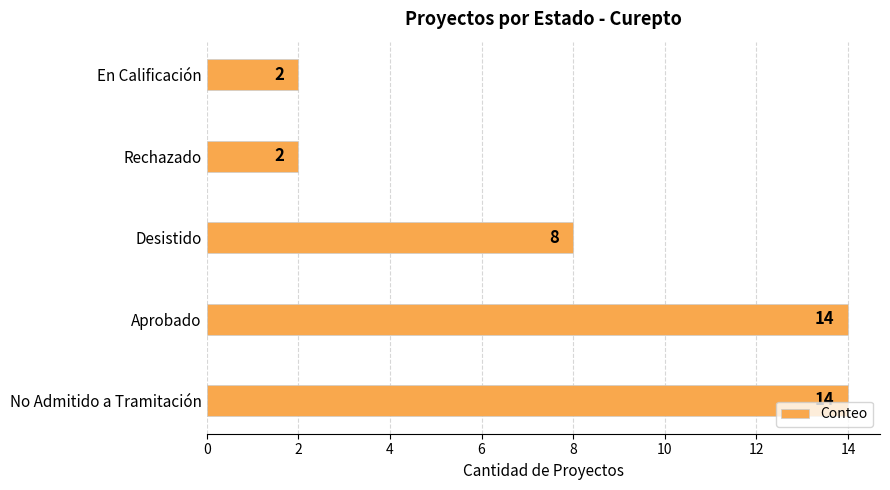

What is the greatest value displayed?

14